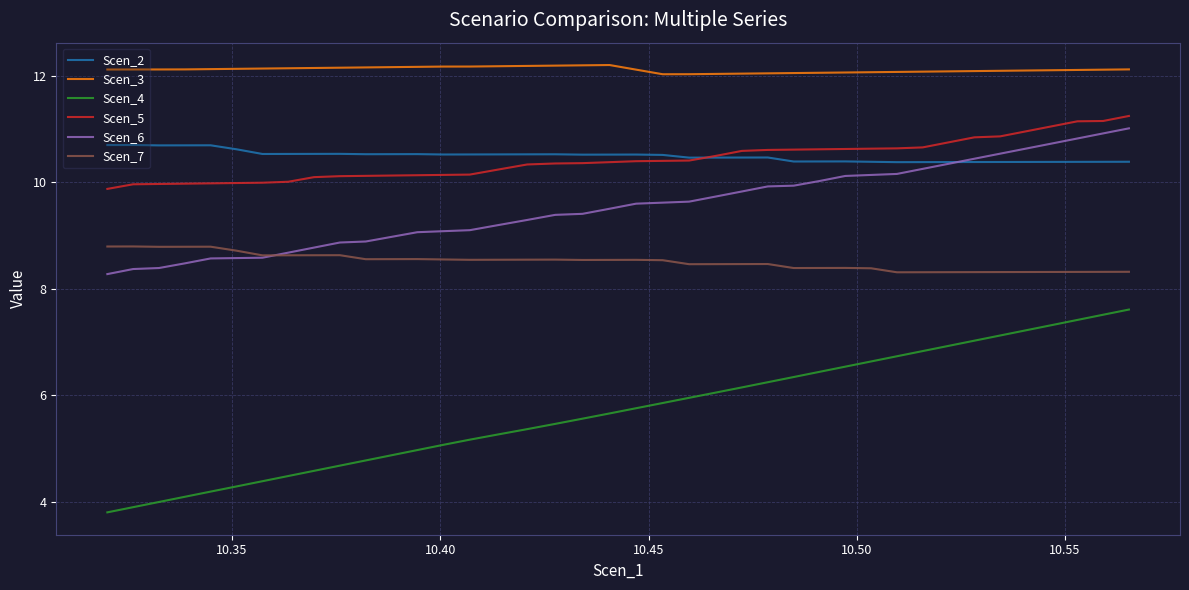

True or false: Scen_2 and Scen_3 cross at least once.

False